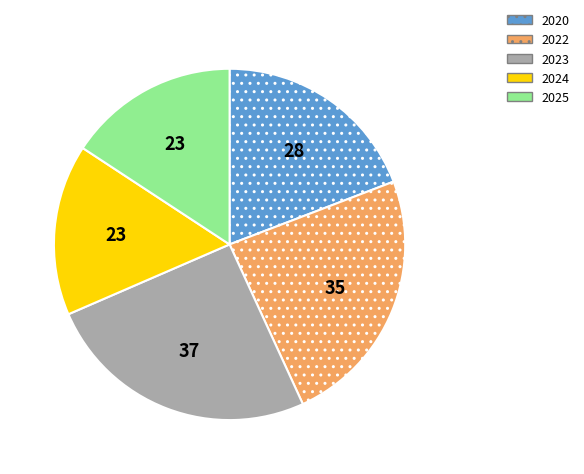

How many segments does this pie chart have?

5